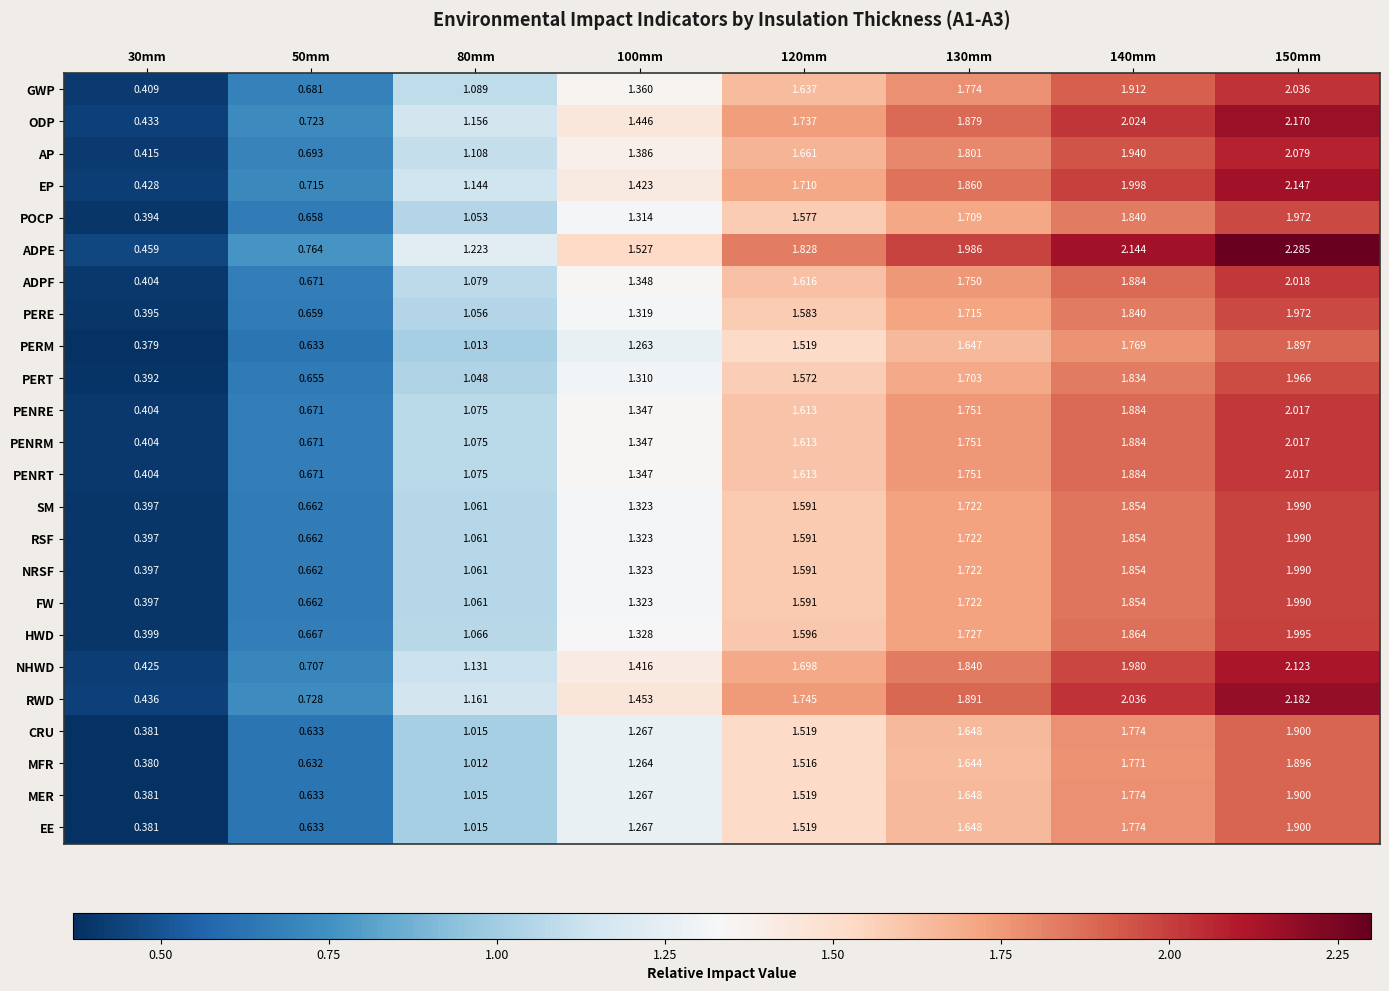

Is the value of ADPE at 140mm greater than the value of PERM at 140mm?

Yes